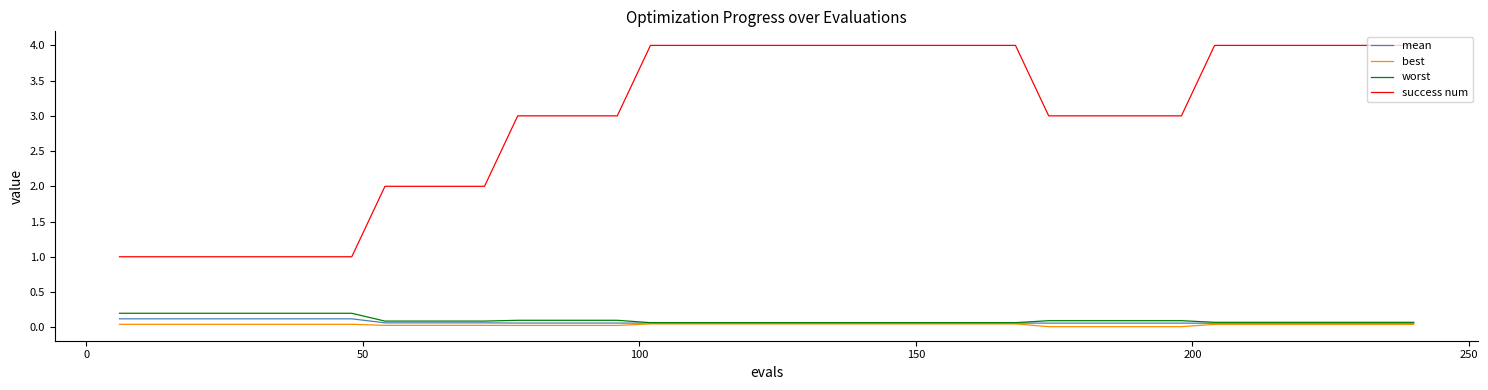

True or false: best and success num cross at least once.

False